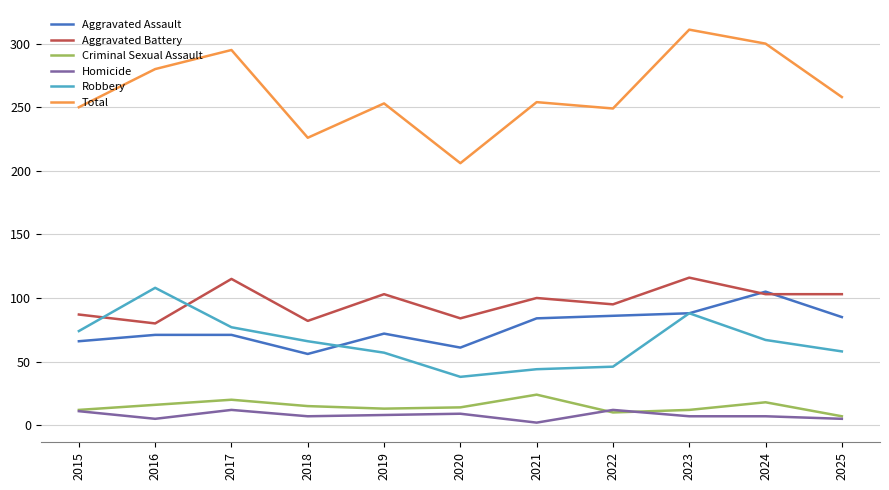

True or false: Homicide and Aggravated Battery cross at least once.

False